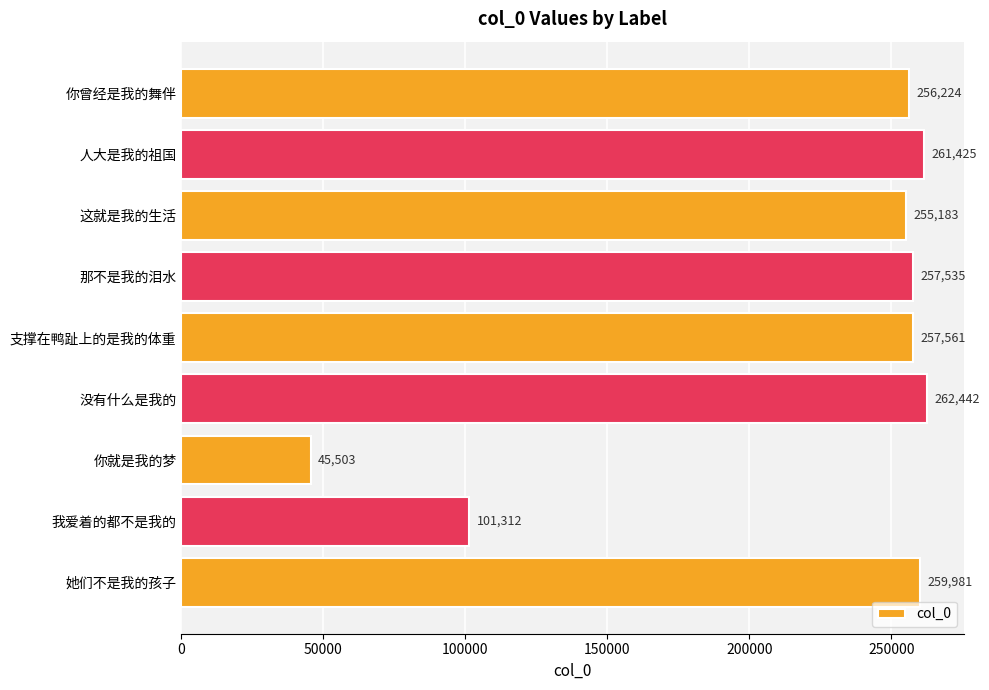

What is the minimum value shown in the chart?

45503